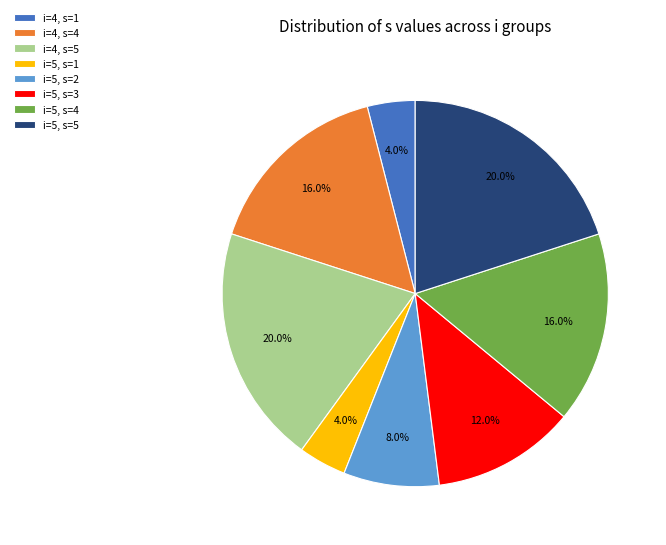

How many segments does this pie chart have?

8